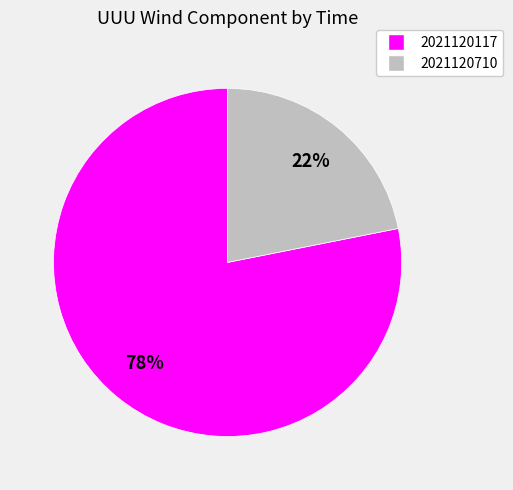

Is it true that 2021120710 is 22% of the pie?

True